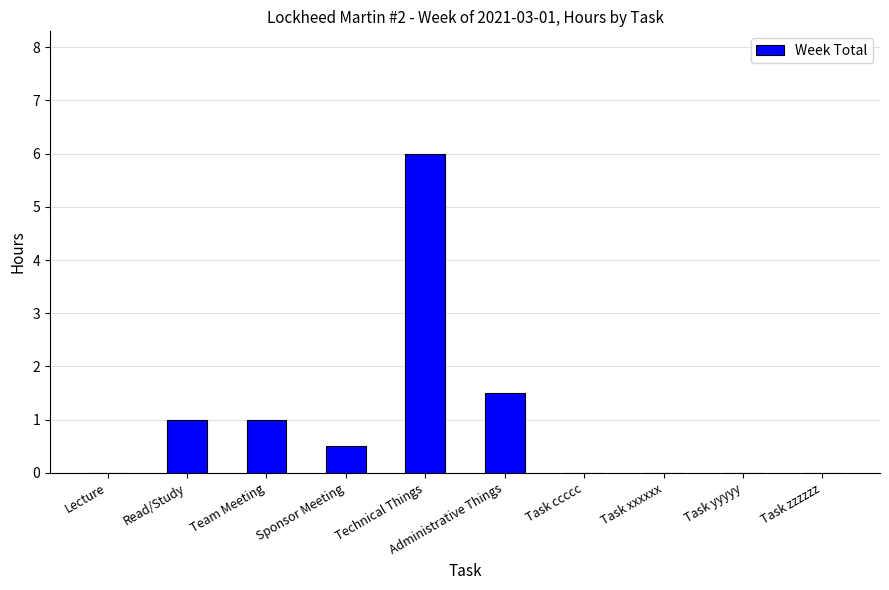

Count the number of categories in the chart.

10